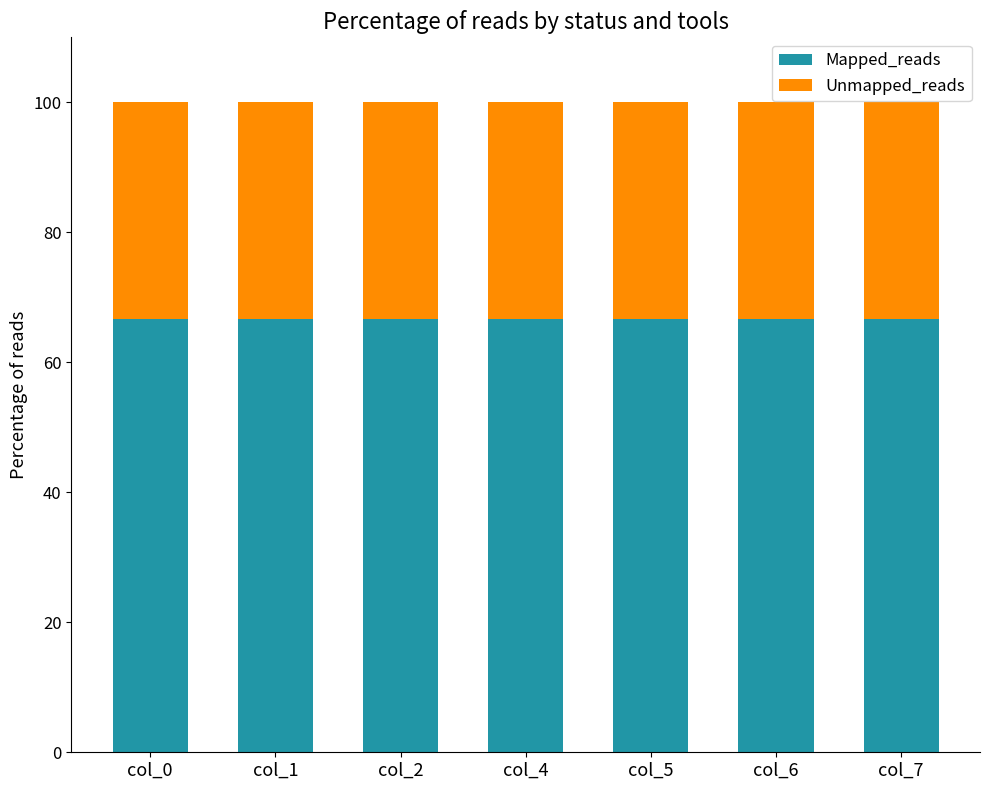

What is the total value across all series at col_6?

100.0